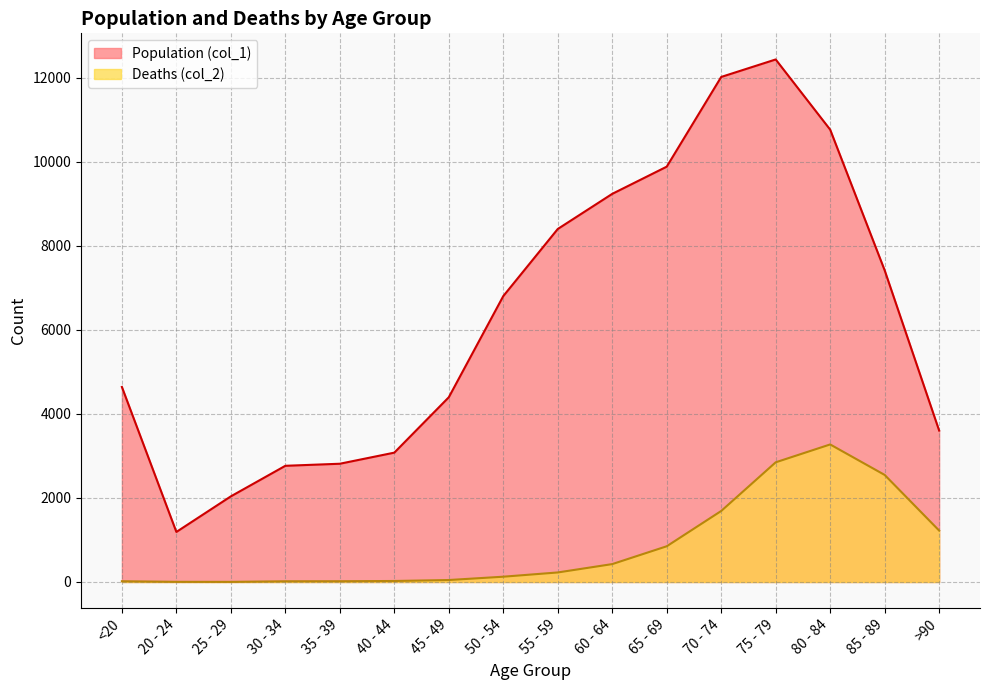

True or false: Deaths (col_2) and Population (col_1) cross at least once.

False